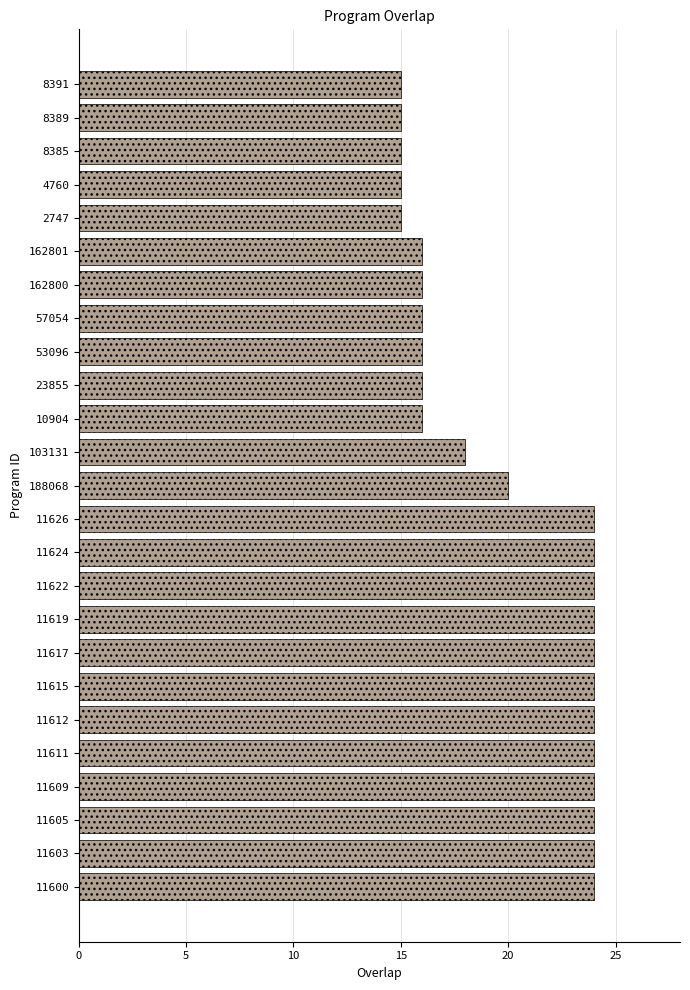

Reading bottom to top, transcribe all the data shown in this chart.

11600=24	11603=24	11605=24	11609=24	11611=24	11612=24	11615=24	11617=24	11619=24	11622=24	11624=24	11626=24	188068=20	103131=18	10904=16	23855=16	53096=16	57054=16	162800=16	162801=16	2747=15	4760=15	8385=15	8389=15	8391=15